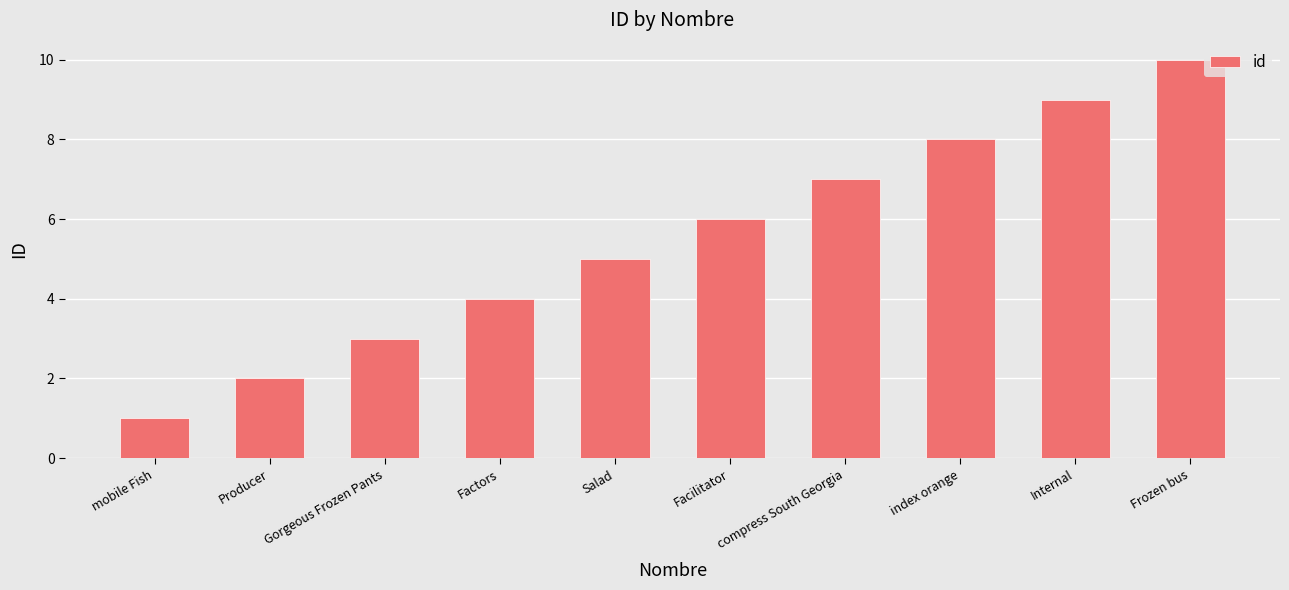

The value at Frozen bus is 10. True or false?

True